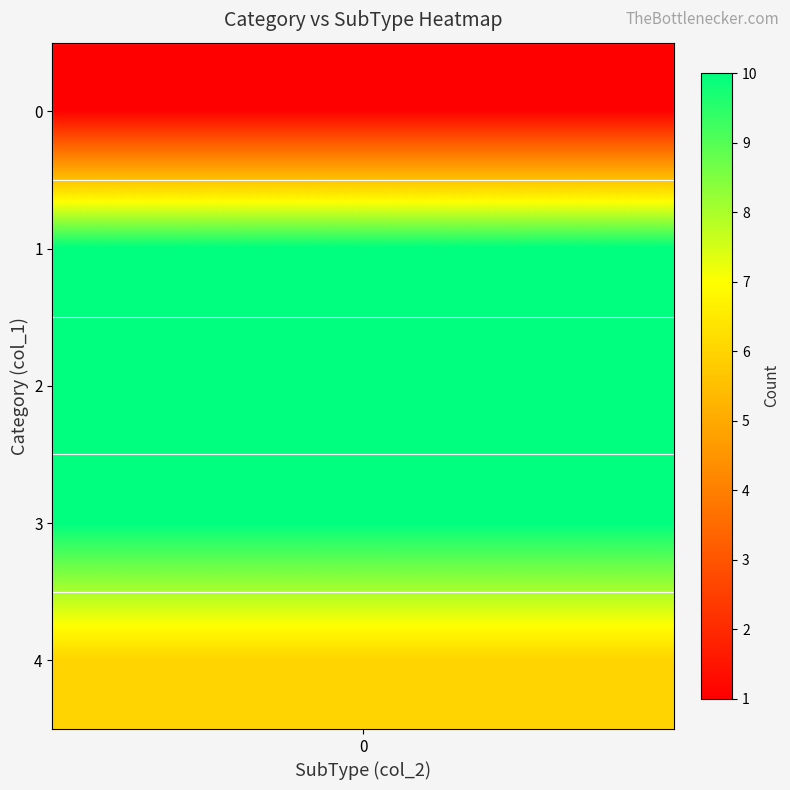

Count the number of categories in the chart.

5